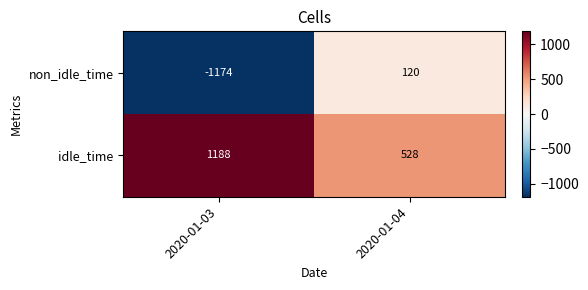

Reading left to right, transcribe all the data shown in this chart.

non_idle_time: -1174	120
idle_time: 1188	528